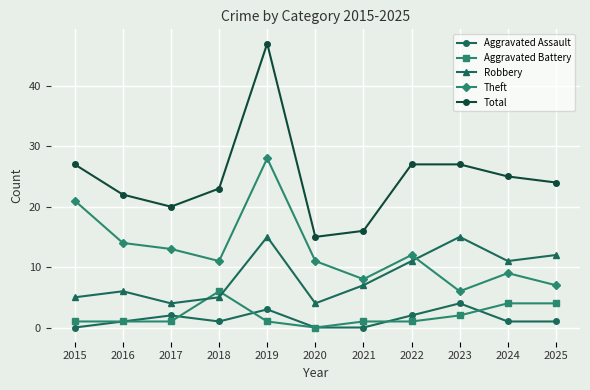

True or false: Theft and Aggravated Assault cross at least once.

False